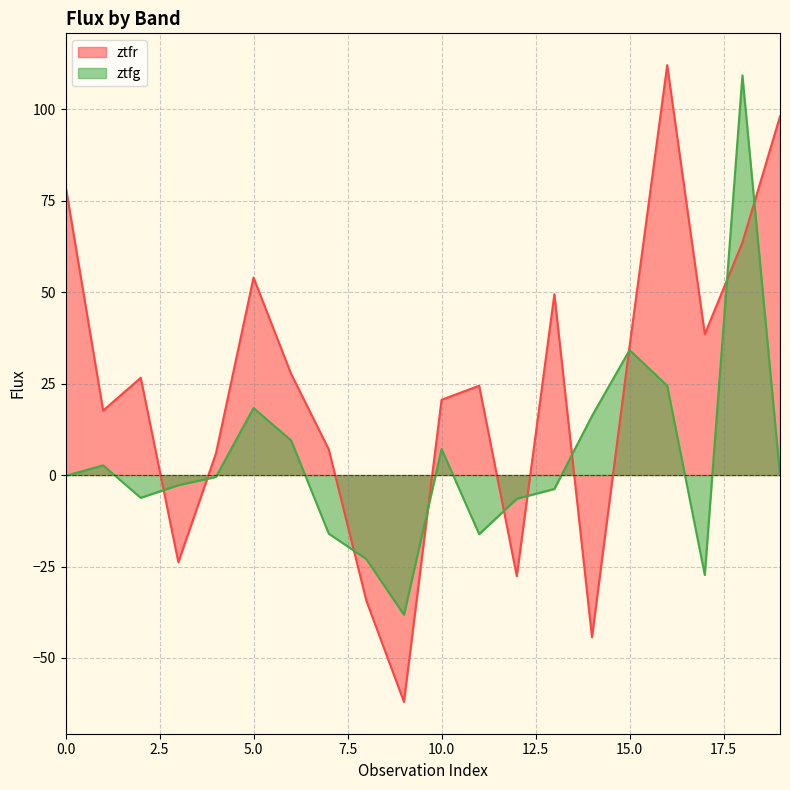

Where does the ztfg series first go above 0?

1